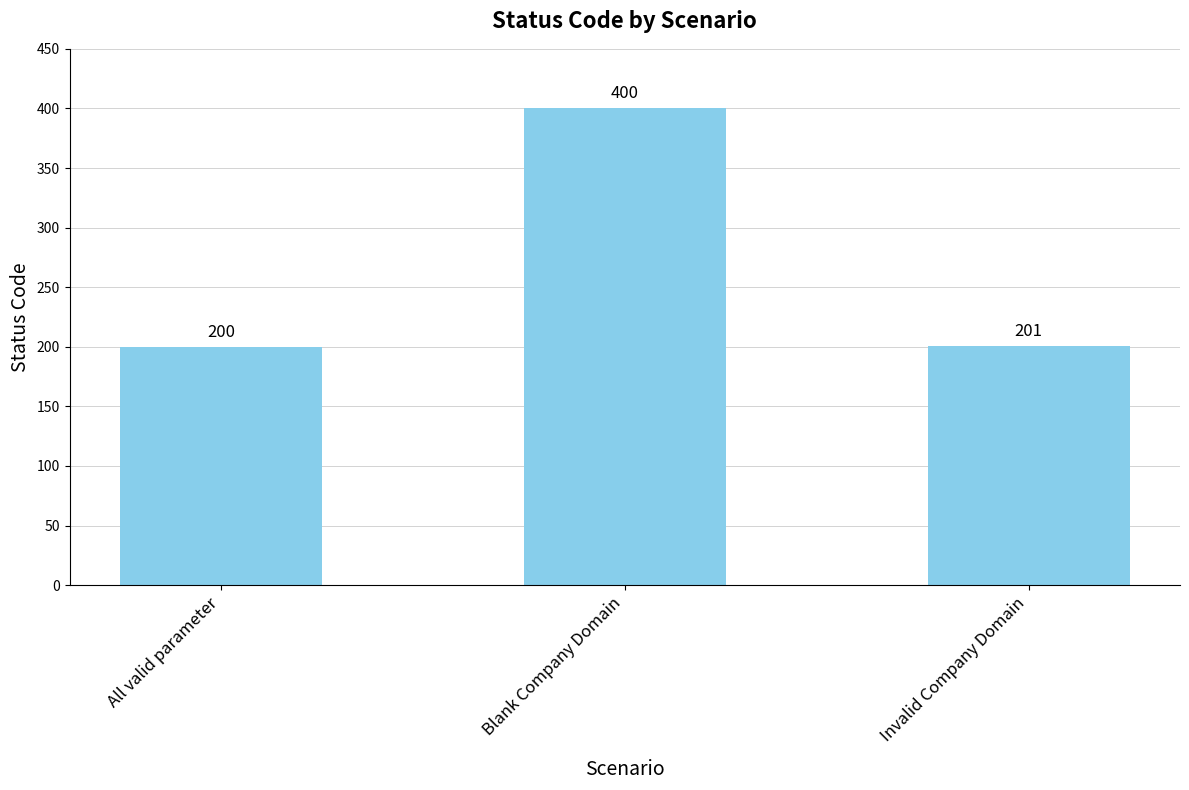

True or false: the data shows 200 at All valid parameter.

True